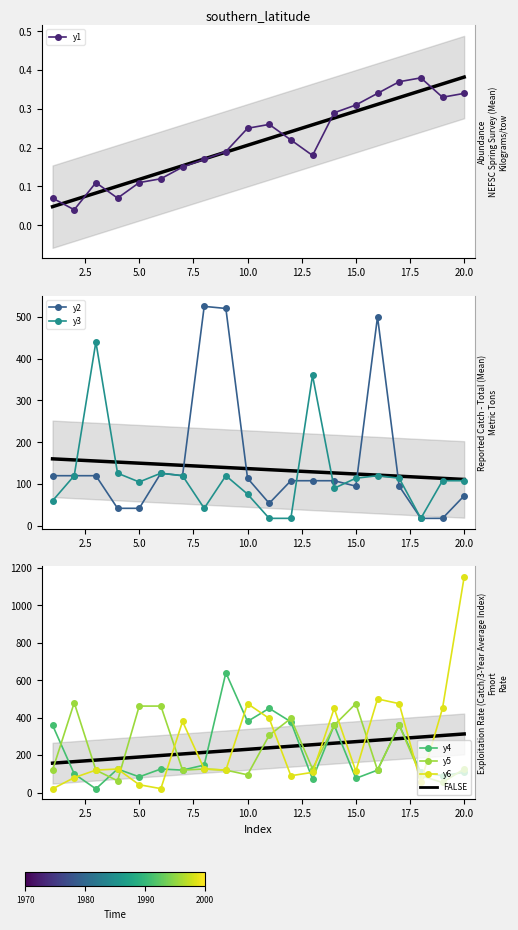

Which series has the largest total across all categories?

y6